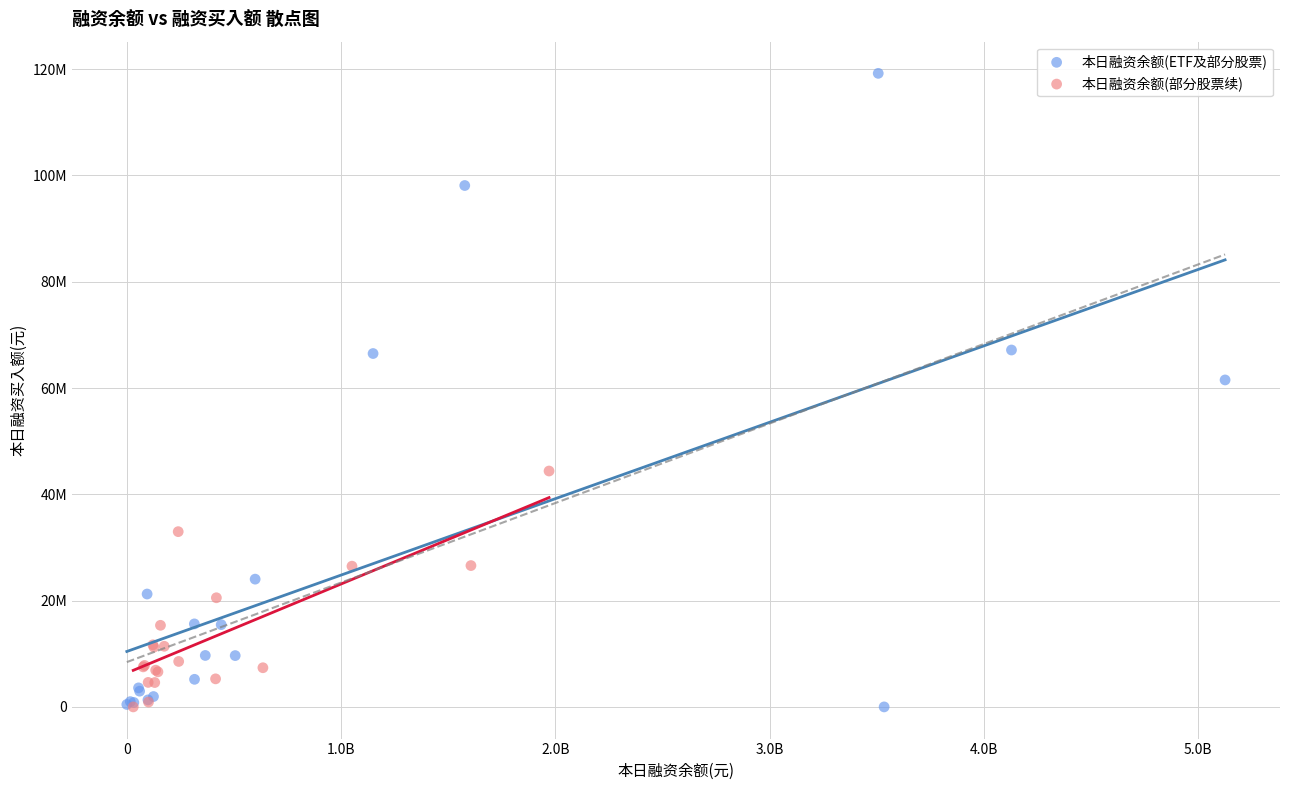

What are all the series names shown in the legend?

本日融资余额(ETF及部分股票), 本日融资余额(部分股票续)